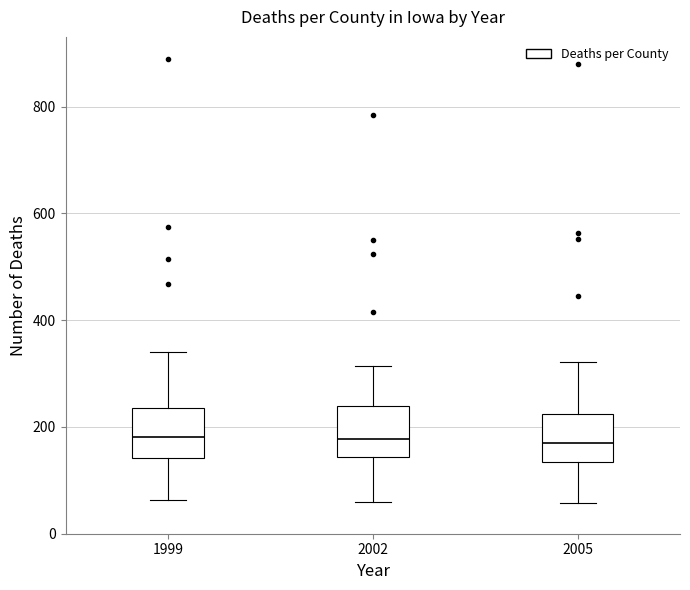

Reading left to right, read every box against the y-axis: the position of its median line, the range the box covers, and the ends of its whiskers. The values are not printed on the chart, so give them approximately, as read against the axis.

1999: median 180, box 140 to 240, whiskers 60 to 340
2002: median 180, box 140 to 240, whiskers 60 to 320
2005: median 180, box 140 to 220, whiskers 60 to 320